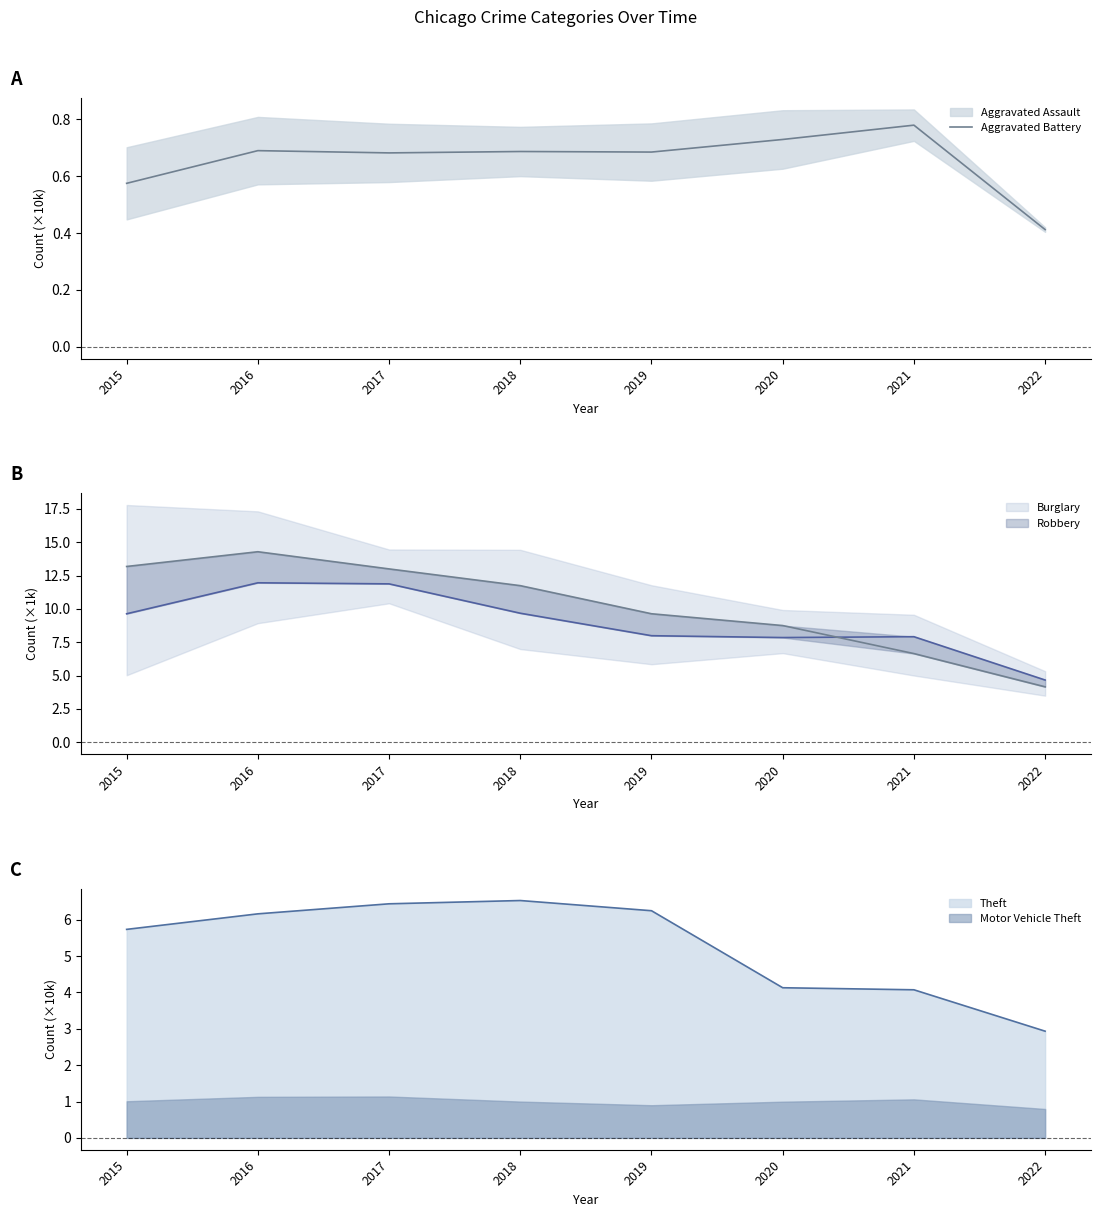

How many points are higher than both their immediate neighbors (excluding endpoints)?

3